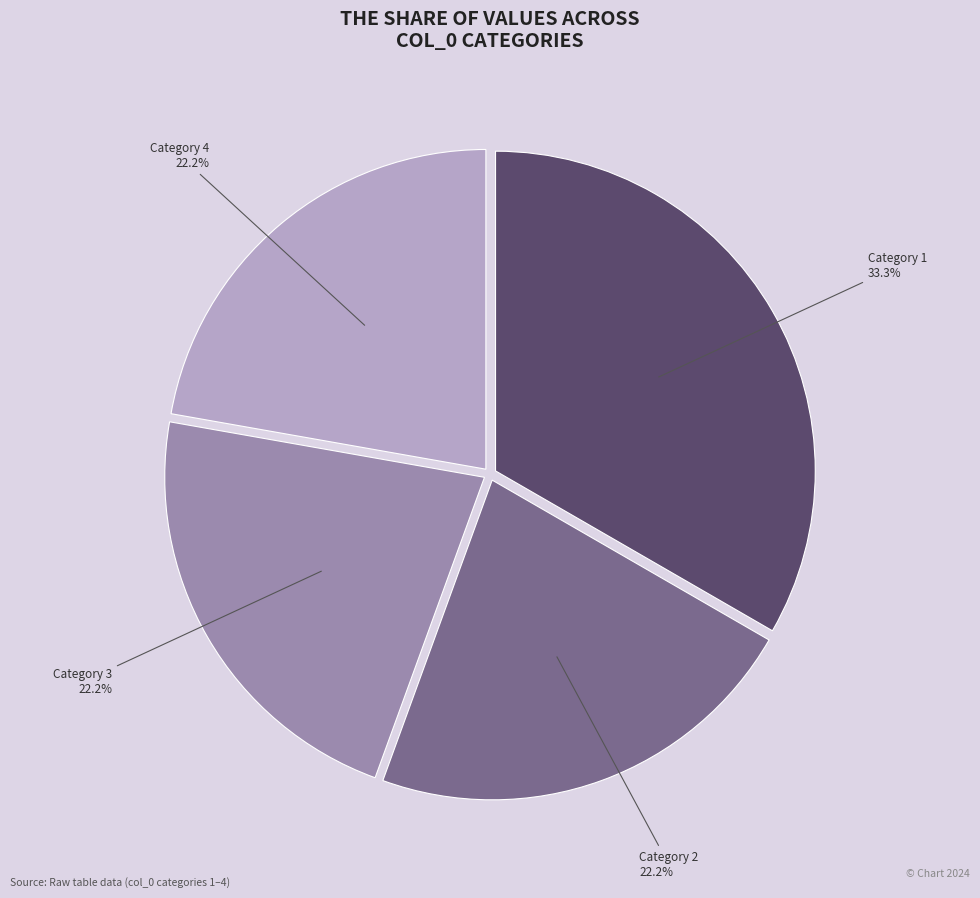

Is there a majority slice in this chart?

No